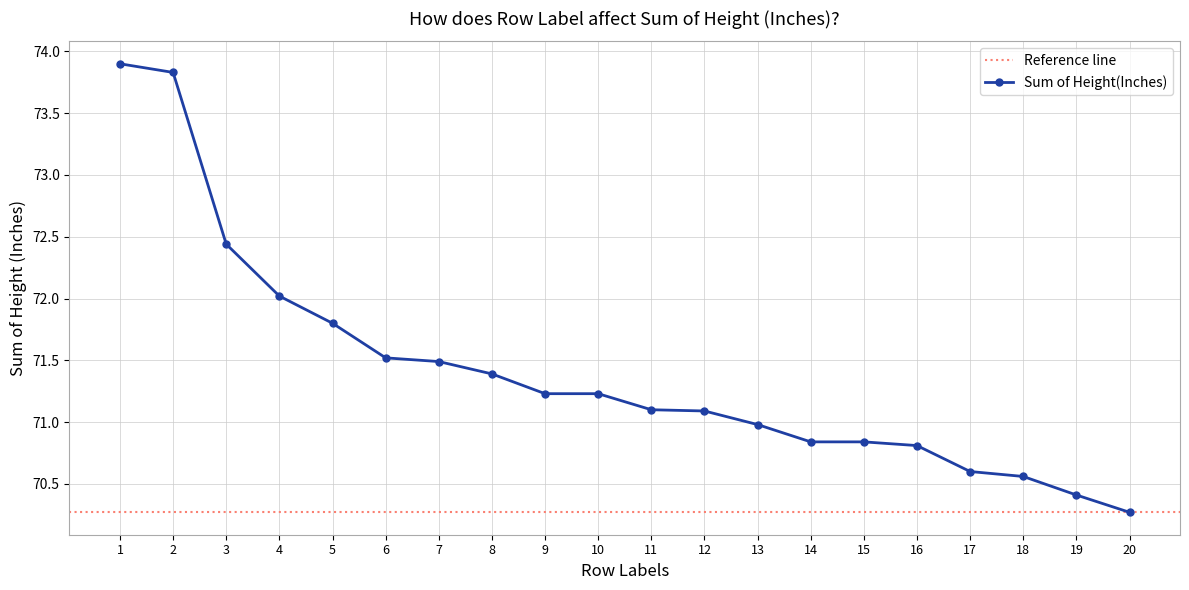

What is the approximate value at 16?

70.8